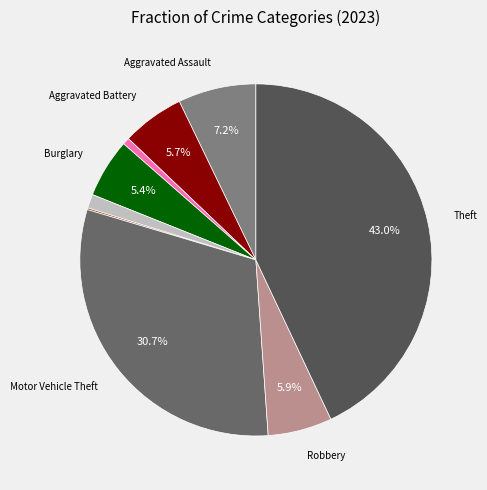

How many slices are in this pie chart?

9